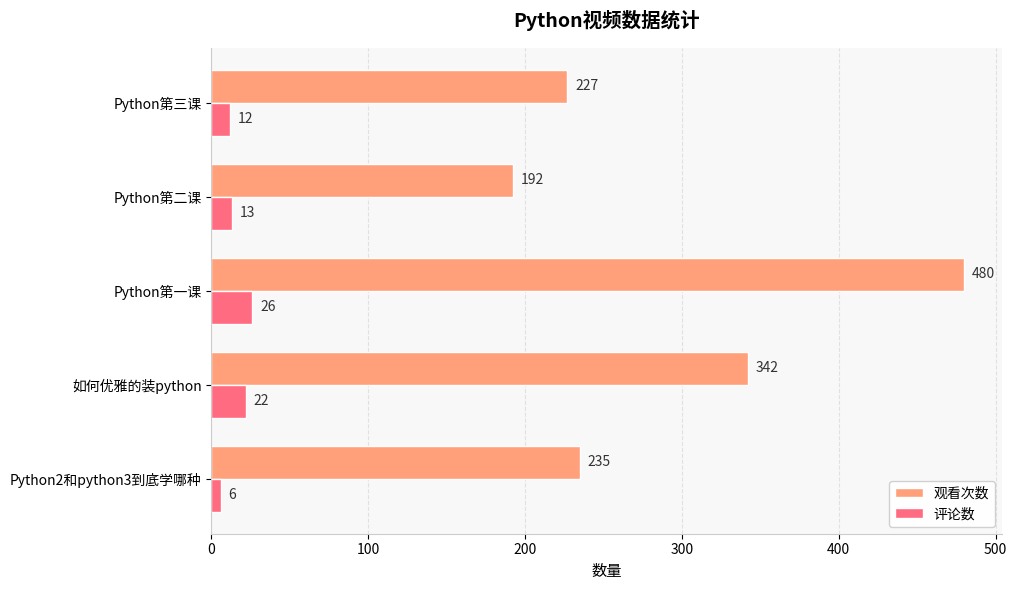

Is it true that 评论数 equals 6 at 如何优雅的装python?

False